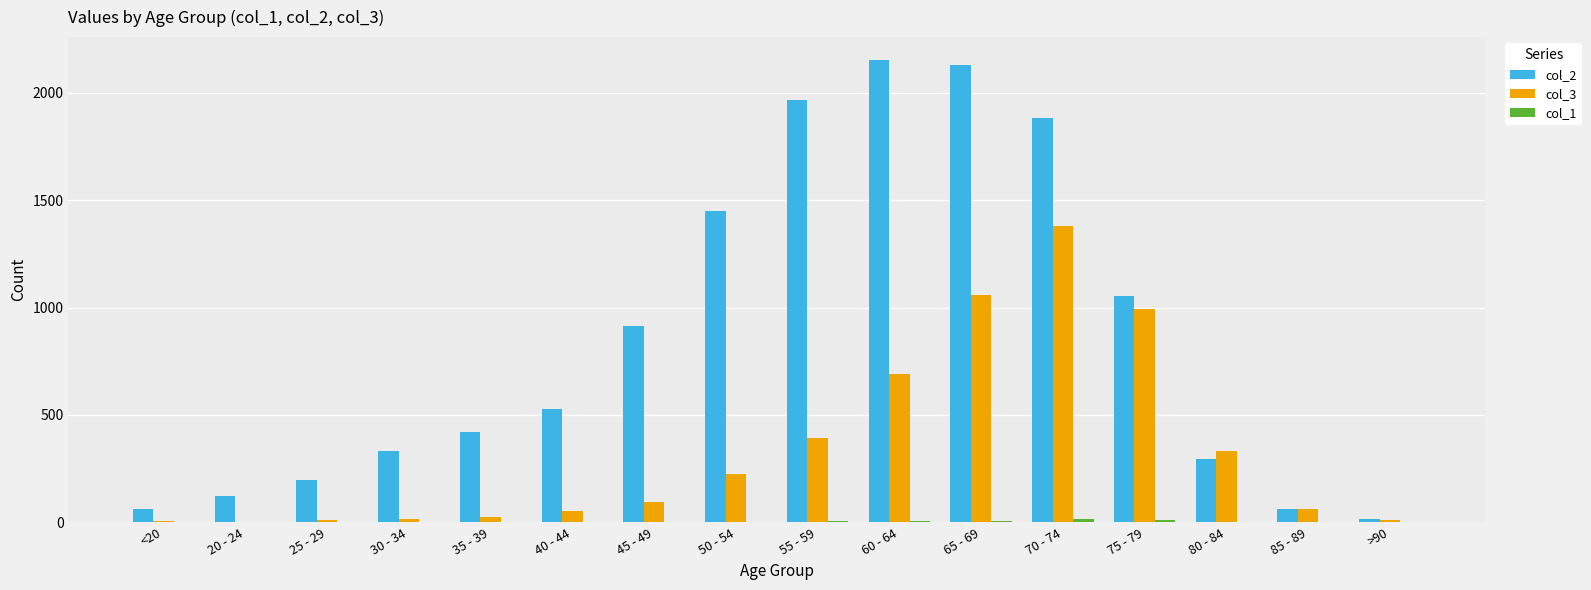

What is the greatest value displayed?

2151